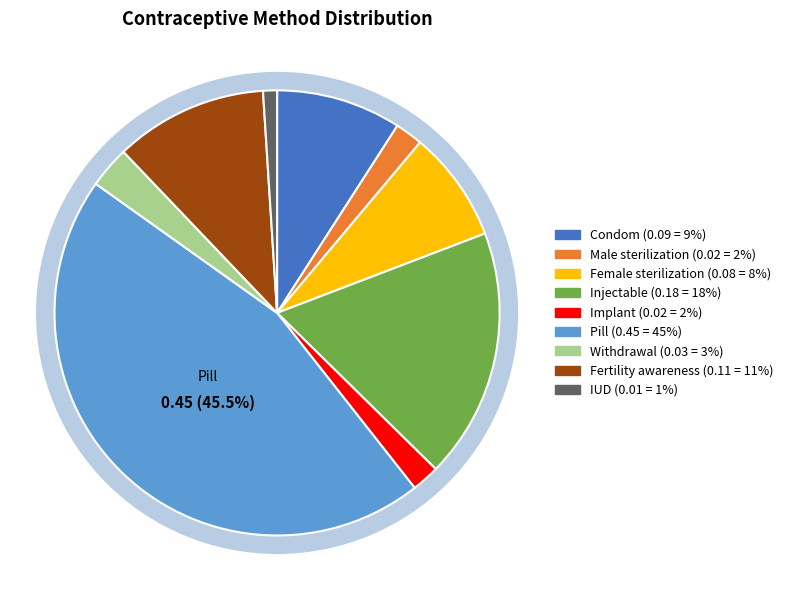

Does Implant account for over 50% of the chart?

No